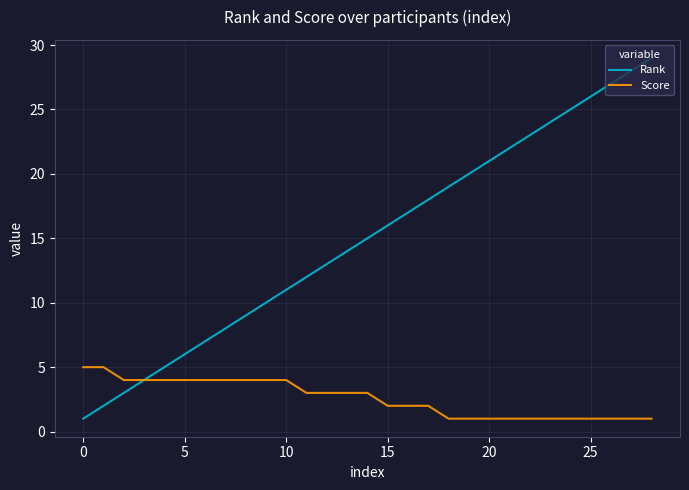

Which series has the largest range (max minus min)?

Rank